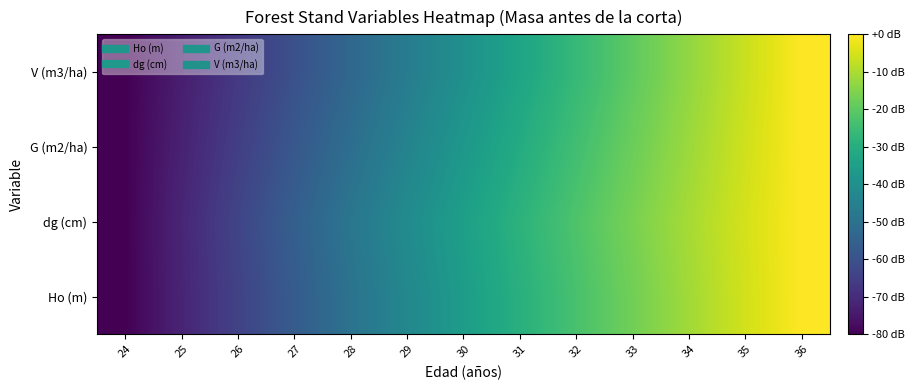

What is the spread (max minus min) of values at 32?

4.2